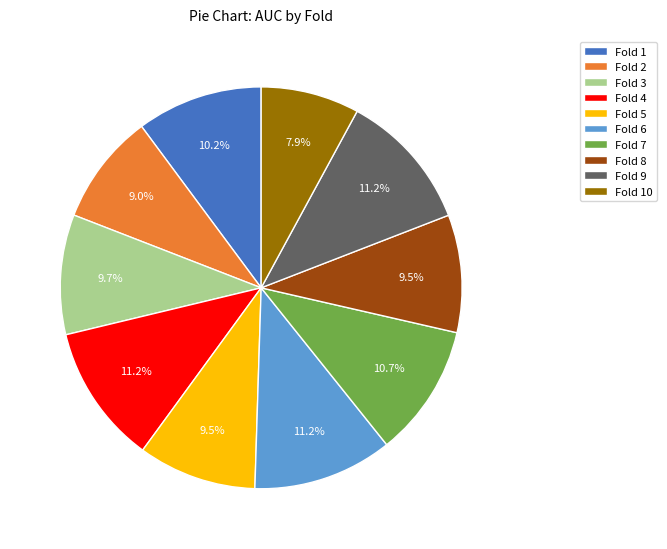

How many slices are in this pie chart?

10